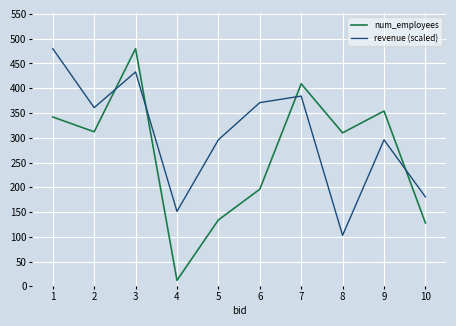

What is the highest value of the num_employees series?

480.0